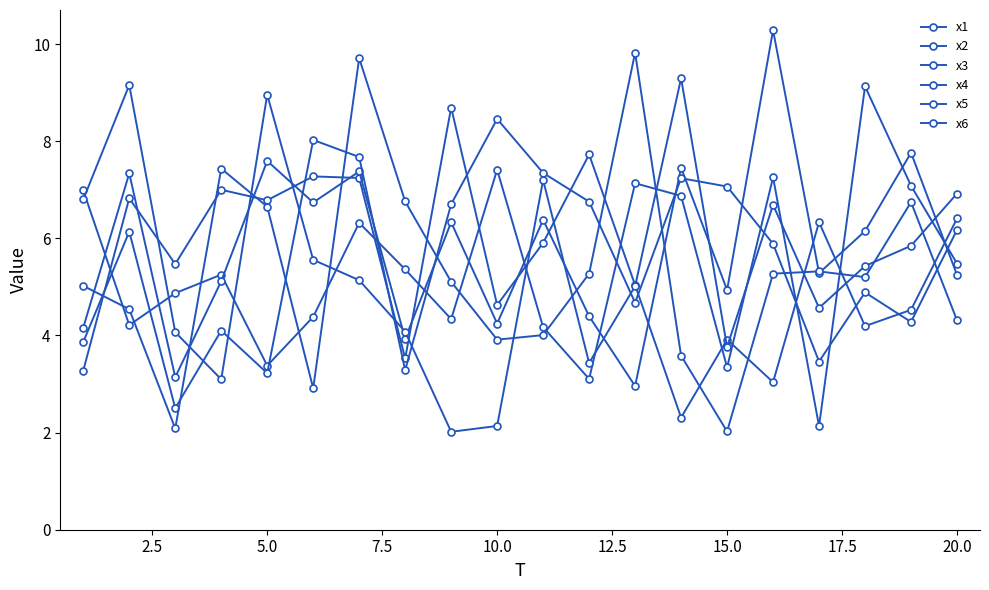

Which series has the widest spread of values?

x6